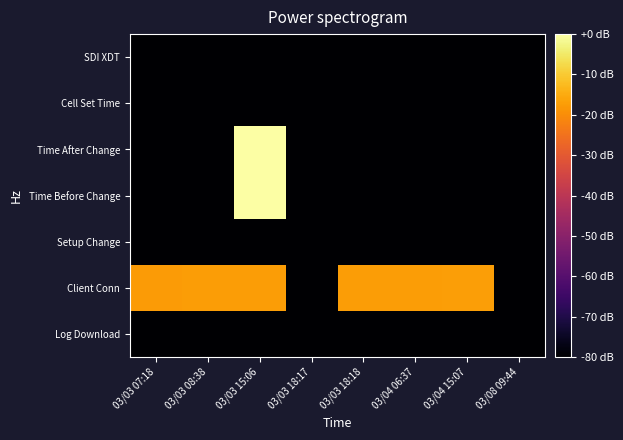

Reading right to left, extract all data points from this chart.

Log Download: 03/08 09:44=-80.0	03/04 15:07=-80.0	03/04 06:37=-80.0	03/03 18:18=-80.0	03/03 18:17=-80.0	03/03 15:06=-80.0	03/03 08:38=-80.0	03/03 07:18=-80.0
Client Conn: 03/08 09:44=-80.0	03/04 15:07=-17.1	03/04 06:37=-17.2	03/03 18:18=-17.3	03/03 18:17=-80.0	03/03 15:06=-17.4	03/03 08:38=-17.4	03/03 07:18=-17.5
Setup Change: 03/08 09:44=-80.0	03/04 15:07=-80.0	03/04 06:37=-80.0	03/03 18:18=-80.0	03/03 18:17=-80.0	03/03 15:06=-80.0	03/03 08:38=-80.0	03/03 07:18=-80.0
Time Before Change: 03/08 09:44=-80.0	03/04 15:07=-80.0	03/04 06:37=-80.0	03/03 18:18=-80.0	03/03 18:17=-80.0	03/03 15:06=0.0	03/03 08:38=-80.0	03/03 07:18=-80.0
Time After Change: 03/08 09:44=-80.0	03/04 15:07=-80.0	03/04 06:37=-80.0	03/03 18:18=-80.0	03/03 18:17=-80.0	03/03 15:06=0.0	03/03 08:38=-80.0	03/03 07:18=-80.0
Cell Set Time: 03/08 09:44=-80.0	03/04 15:07=-80.0	03/04 06:37=-80.0	03/03 18:18=-80.0	03/03 18:17=-80.0	03/03 15:06=-80.0	03/03 08:38=-80.0	03/03 07:18=-80.0
SDI XDT: 03/08 09:44=-80.0	03/04 15:07=-80.0	03/04 06:37=-80.0	03/03 18:18=-80.0	03/03 18:17=-80.0	03/03 15:06=-80.0	03/03 08:38=-80.0	03/03 07:18=-80.0